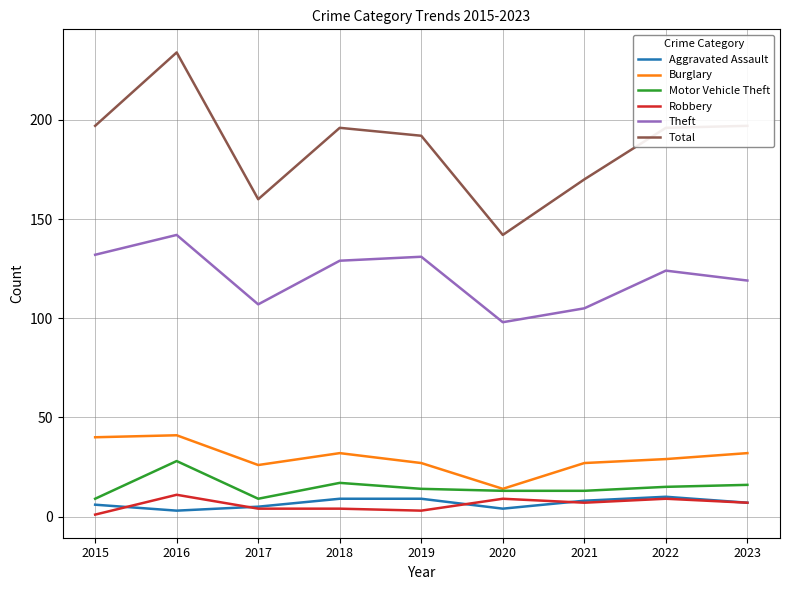

True or false: Total and Robbery cross at least once.

False